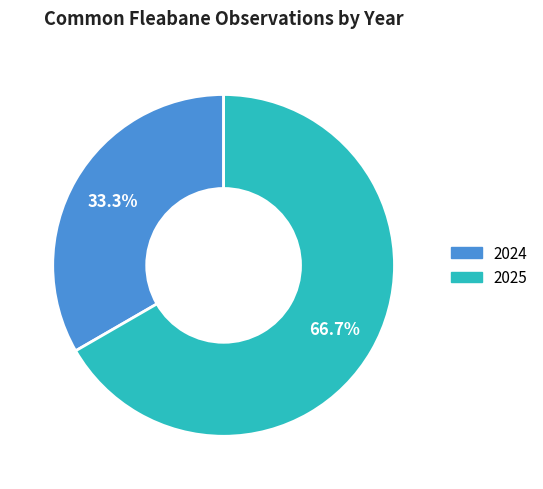

Count the number of slices in the pie.

2